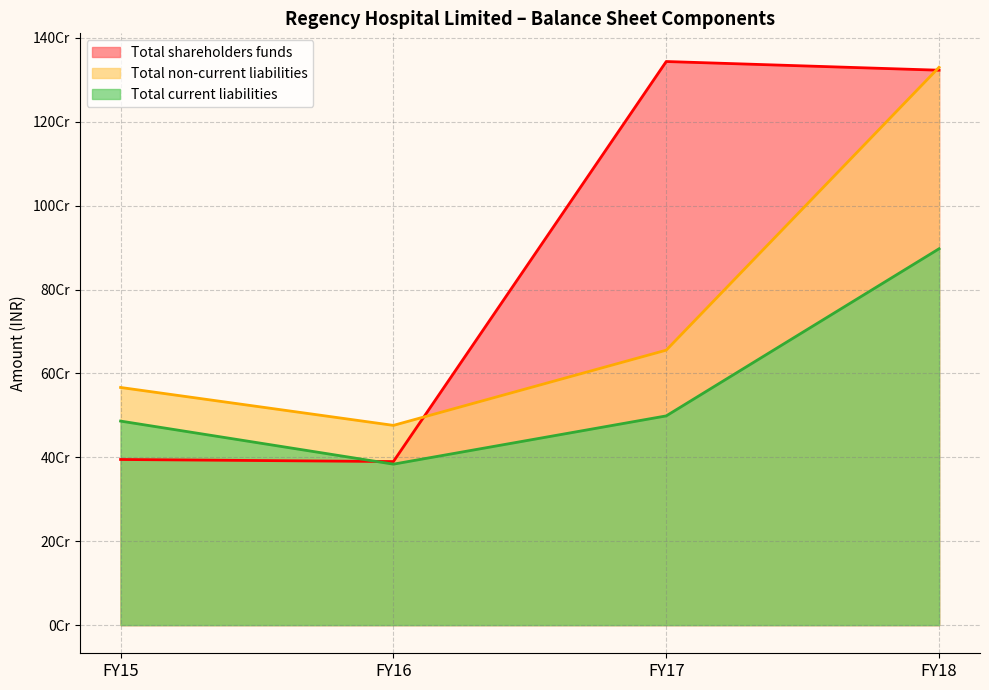

What is the difference between the maximum and minimum values in the Total shareholders funds series?

953741753